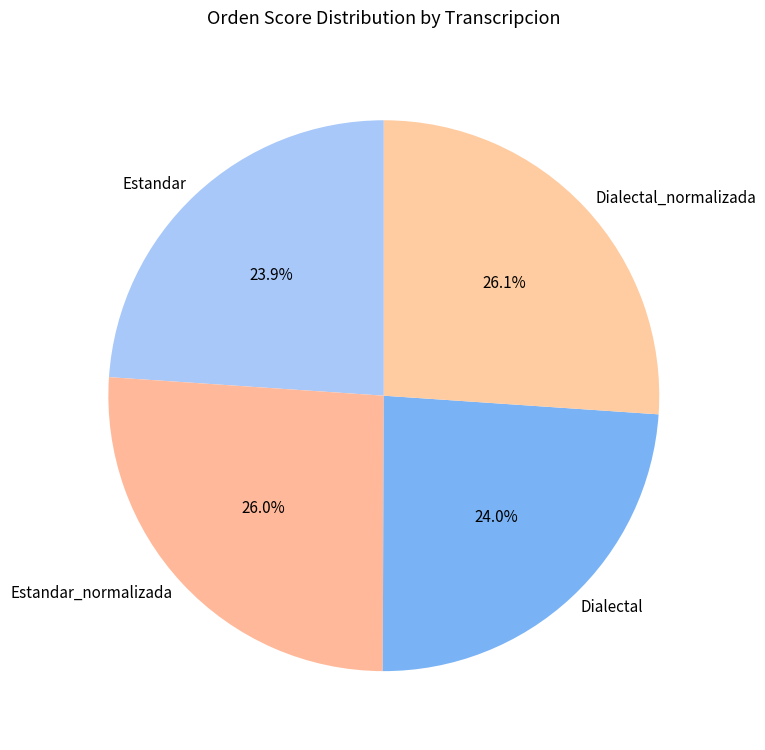

What percentage is the Estandar_normalizada slice, to the nearest percent?

26%